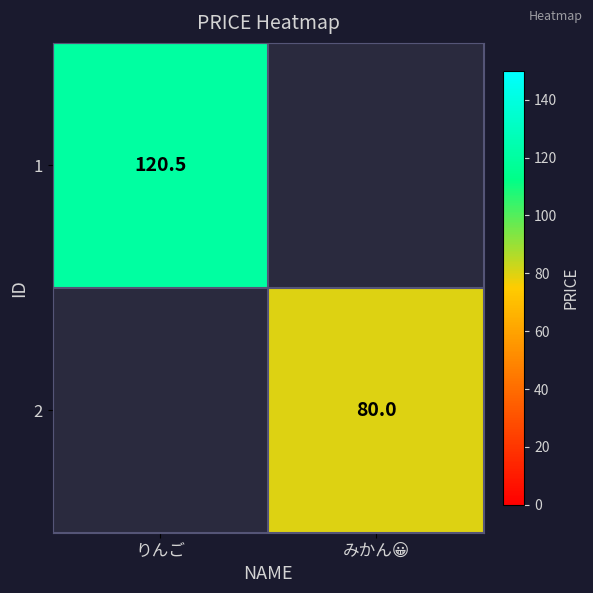

True or false: 1 has a value of 41.1 at りんご.

False